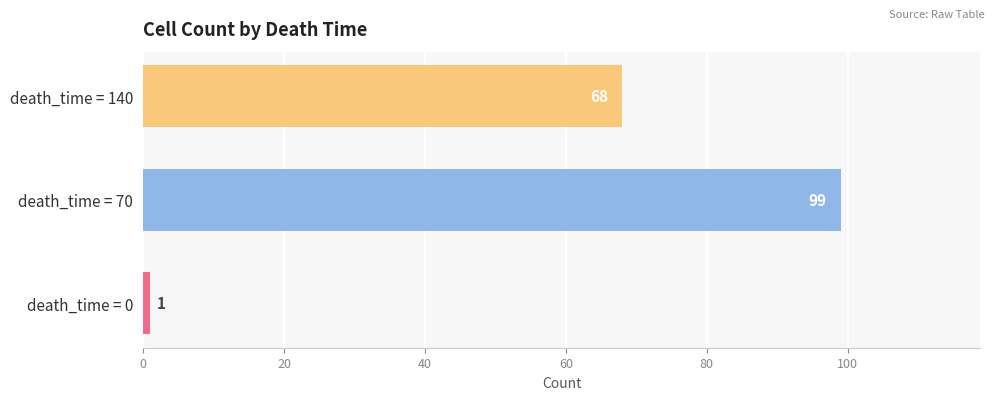

Where is the data nearest to the value 50?

death_time = 140